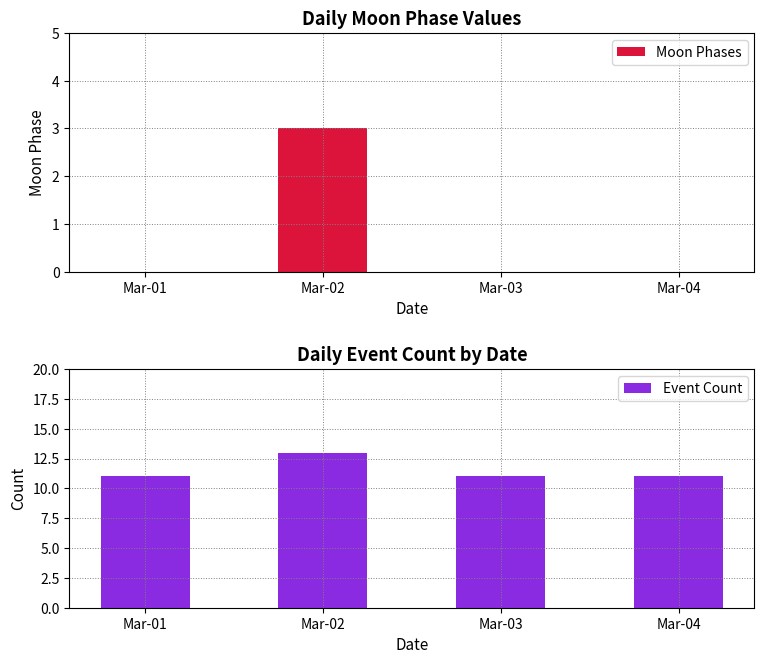

Which category has the lowest value across all series?

Mar-01